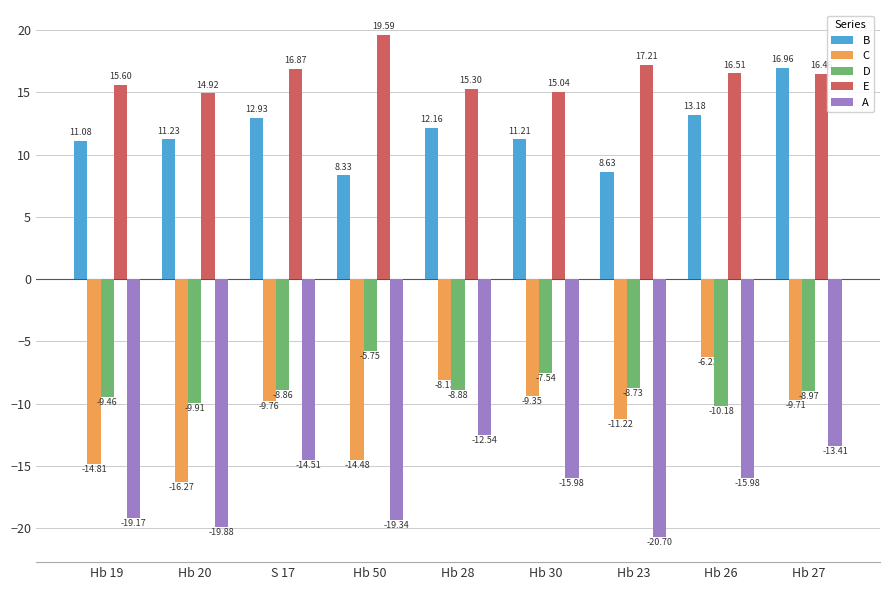

Are the bars grouped side by side (vs. stacked)?

Yes